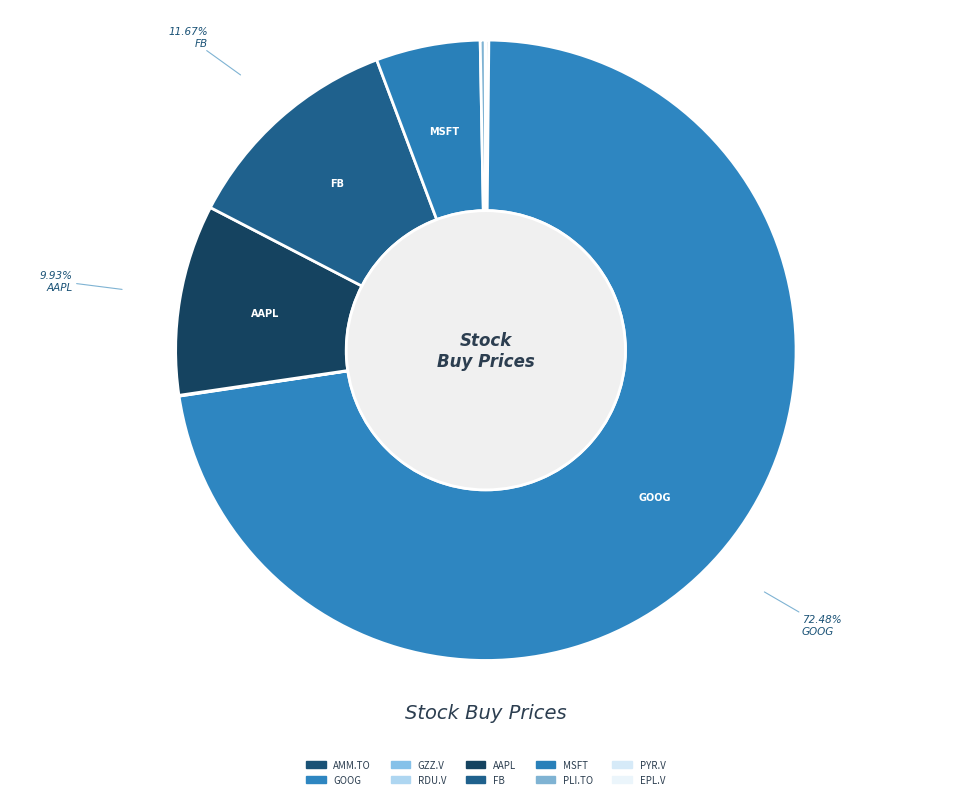

Count the number of slices in the pie.

10